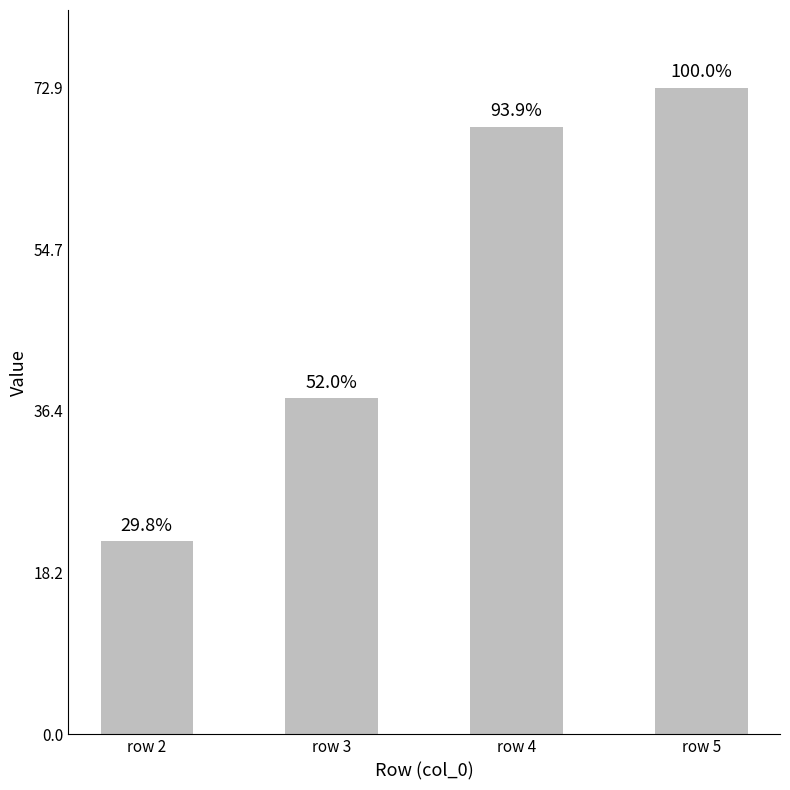

At which category does the chart reach its peak across all series?

row 5